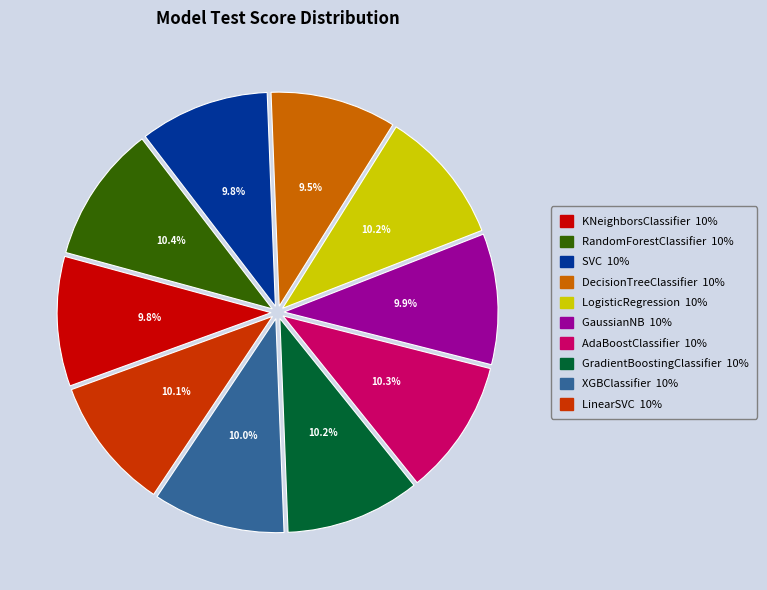

To the nearest percent, what portion does GaussianNB represent?

10%